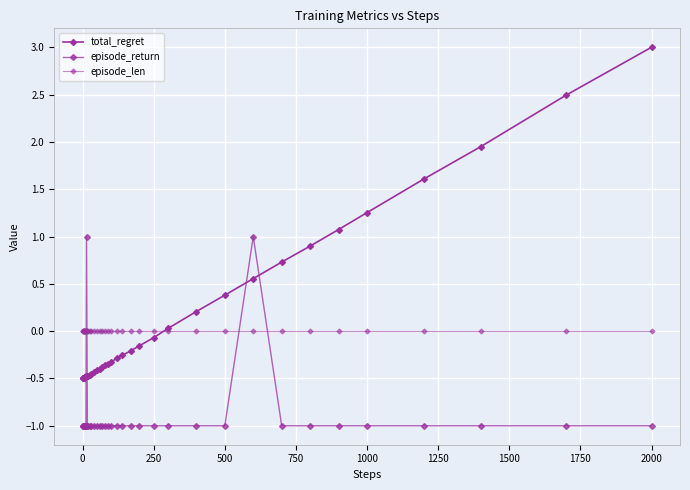

How many values in episode_return are above zero?

2